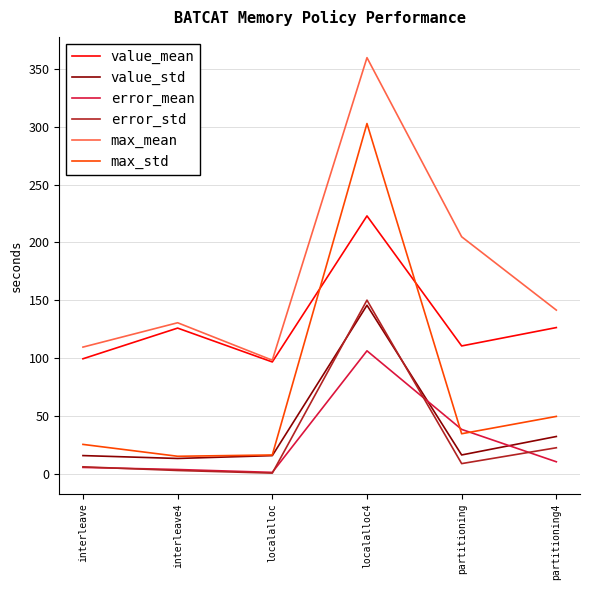

The value of max_mean at localalloc4 is 359.9. True or false?

True